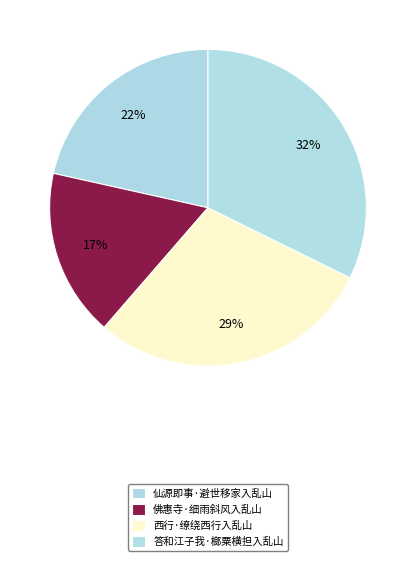

Is it true that 佛惠寺·细雨斜风入乱山 is 6% of the pie?

False